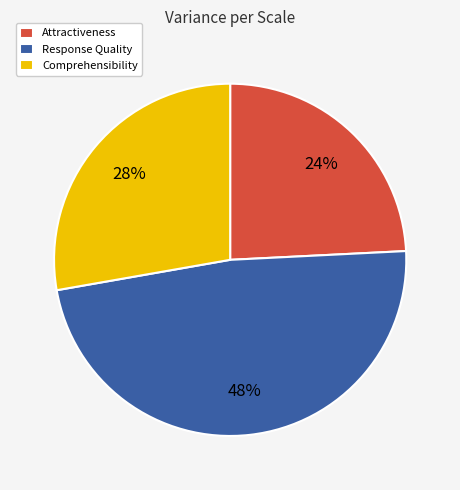

What percentage is the Attractiveness slice, to the nearest percent?

24%